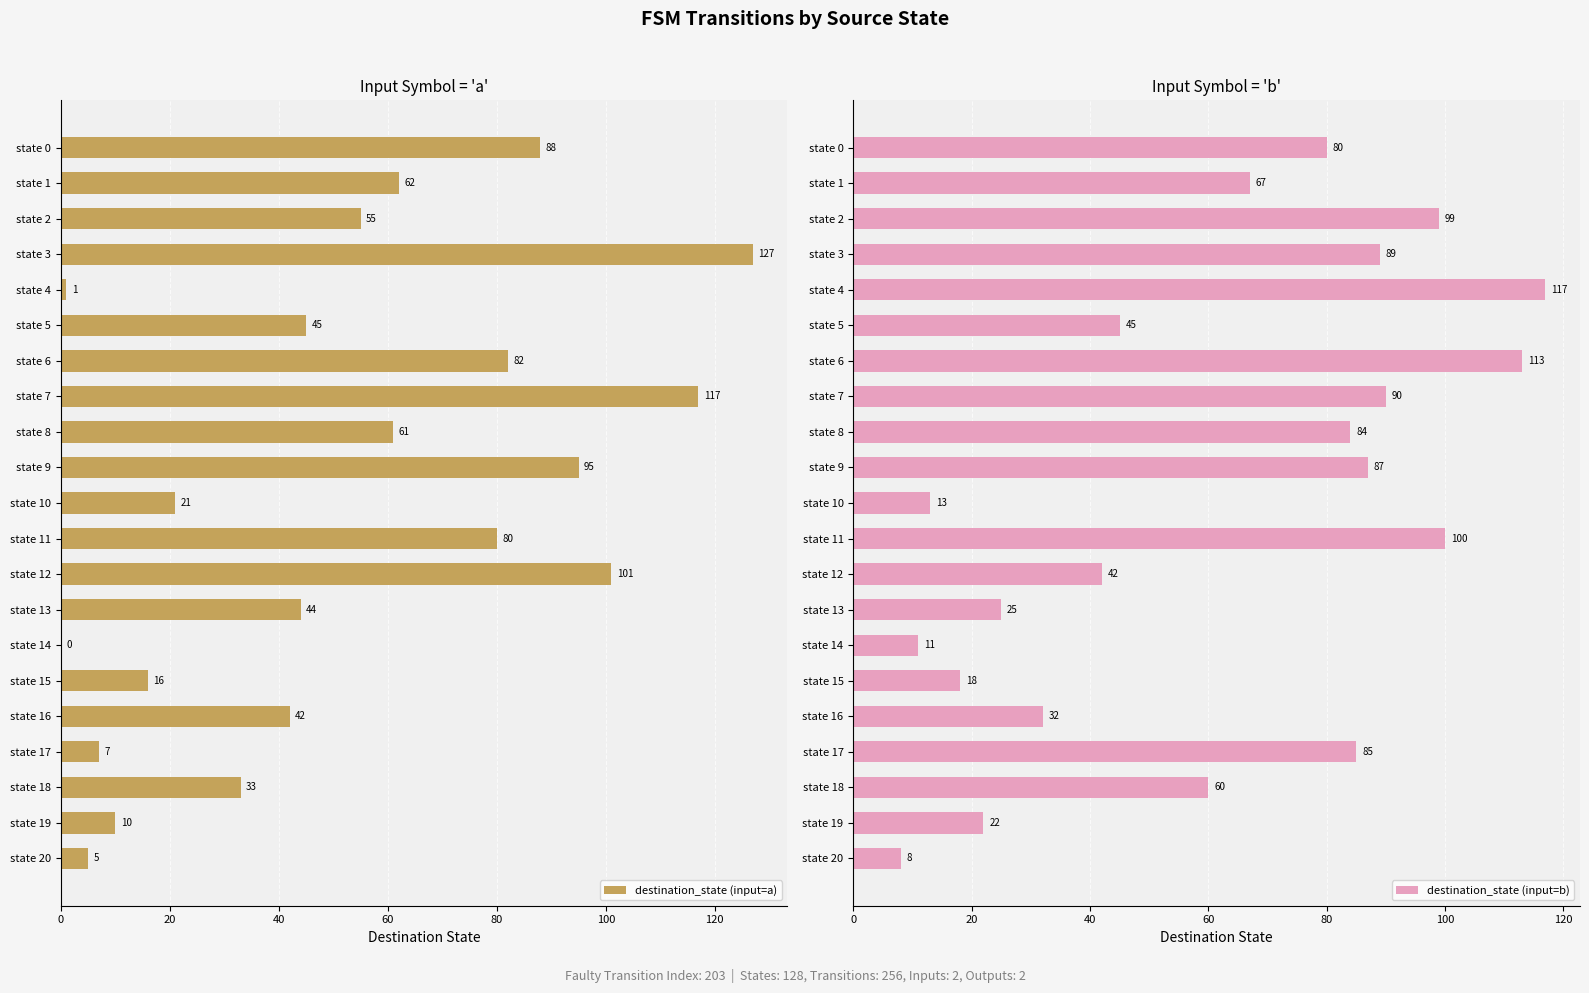

Is it true that destination_state (input=a) equals 88 at state 0?

True